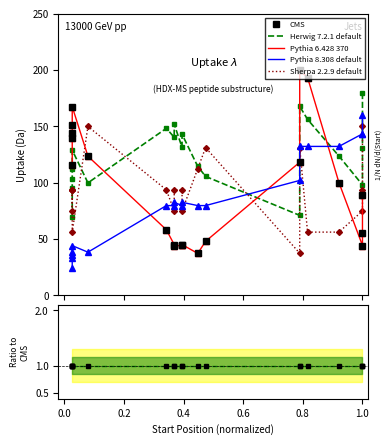

Reading left to right, transcribe all the data shown in this chart.

CMS: 116.2	140.0	144.6	151.1	167.6	123.6	58.3	45.2	43.5	44.8	45.2	37.4	48.0	118.3	200.0	193.4	100.2	44.4	55.4	89.1
Herwig 7.2.1 default: 69.8	95.2	103.2	112.0	129.0	99.9	148.3	140.4	152.0	131.5	143.1	114.6	105.7	71.1	167.8	156.3	123.7	98.1	130.7	180.0
Pythia 6.428 370: 116.2	140.0	144.6	151.1	167.6	123.6	58.3	45.2	43.5	44.8	45.2	37.4	48.0	118.3	200.0	193.4	100.2	44.4	55.4	89.1
Pythia 8.308 default: 24.8	33.1	36.0	38.4	44.2	38.4	79.8	79.8	82.7	79.8	82.7	79.8	79.8	102.1	132.3	132.3	132.3	143.5	143.5	160.0
Sherpa 2.2.9 default: 75.0	93.8	93.8	93.8	56.2	150.0	93.8	75.0	93.8	93.8	75.0	112.5	131.3	37.5	131.3	56.2	56.2	75.0	93.8	150.0